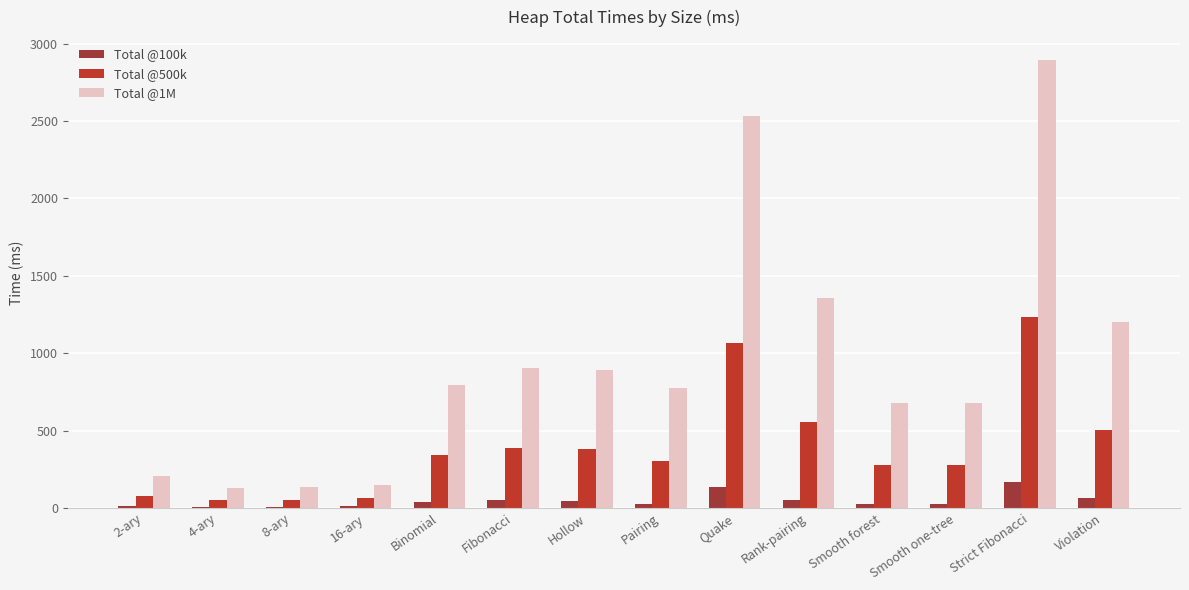

Are the bars horizontal?

No